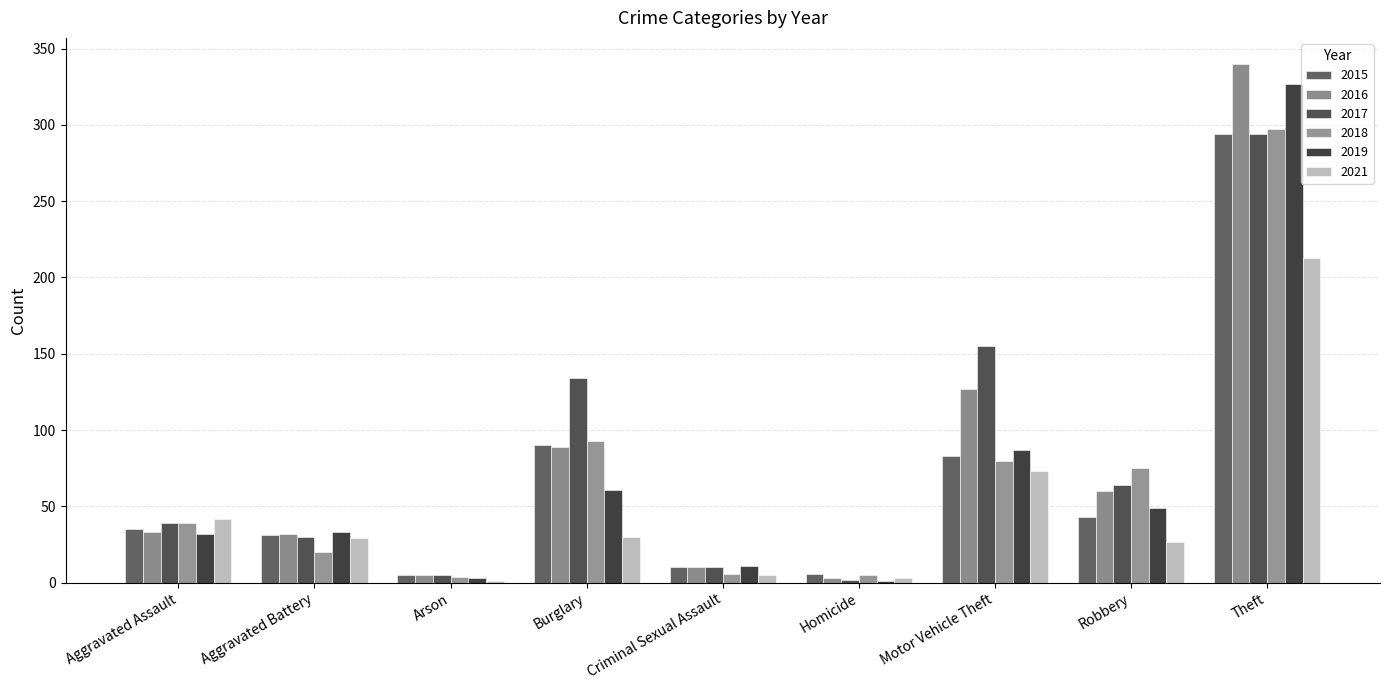

What is the value of the 2019 bar at the 7th from the left?

87